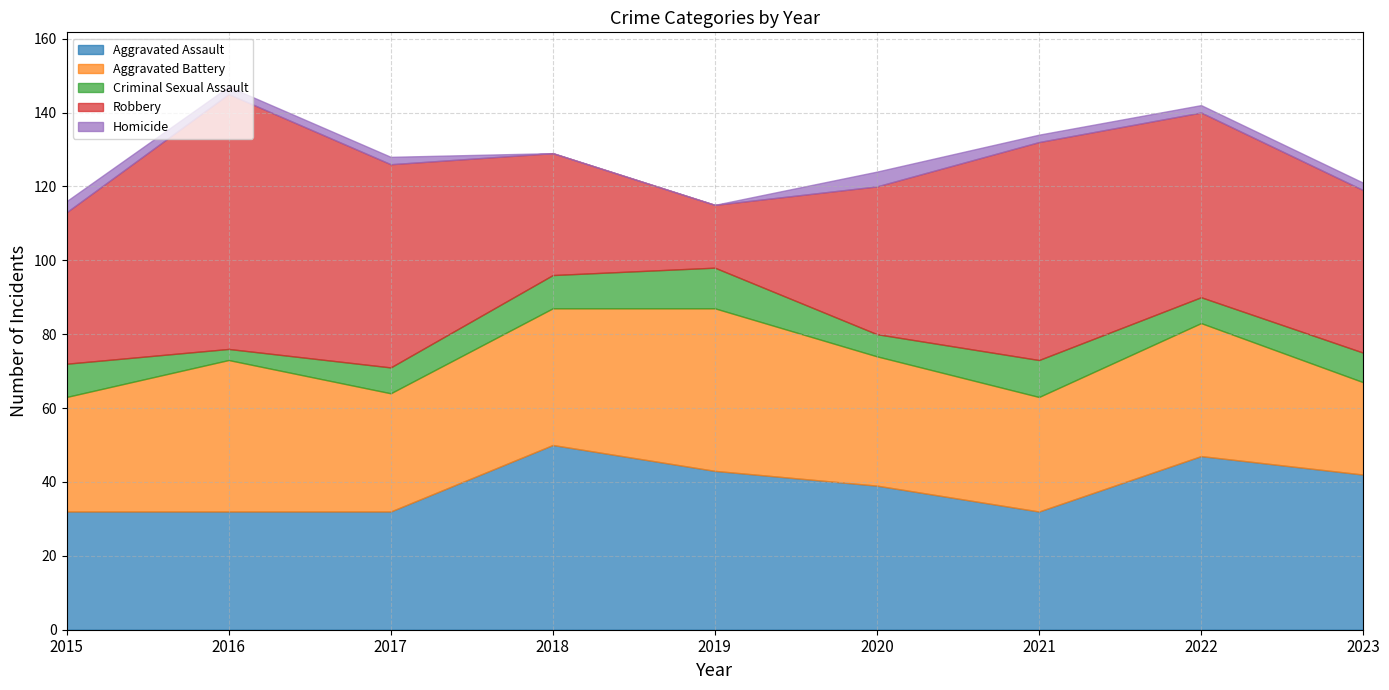

Which category has the lowest value in the Criminal Sexual Assault series?

2016